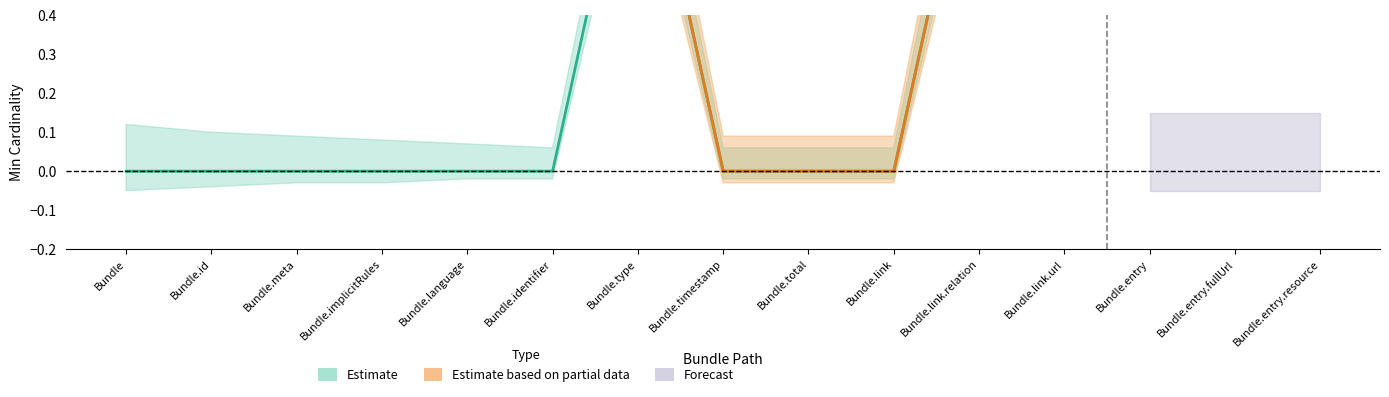

List the labels in order of Base Min value, smallest first.

Bundle, Bundle.id, Bundle.meta, Bundle.implicitRules, Bundle.language, Bundle.identifier, Bundle.timestamp, Bundle.total, Bundle.link, Bundle.entry, Bundle.entry.fullUrl, Bundle.entry.resource, Bundle.type, Bundle.link.relation, Bundle.link.url